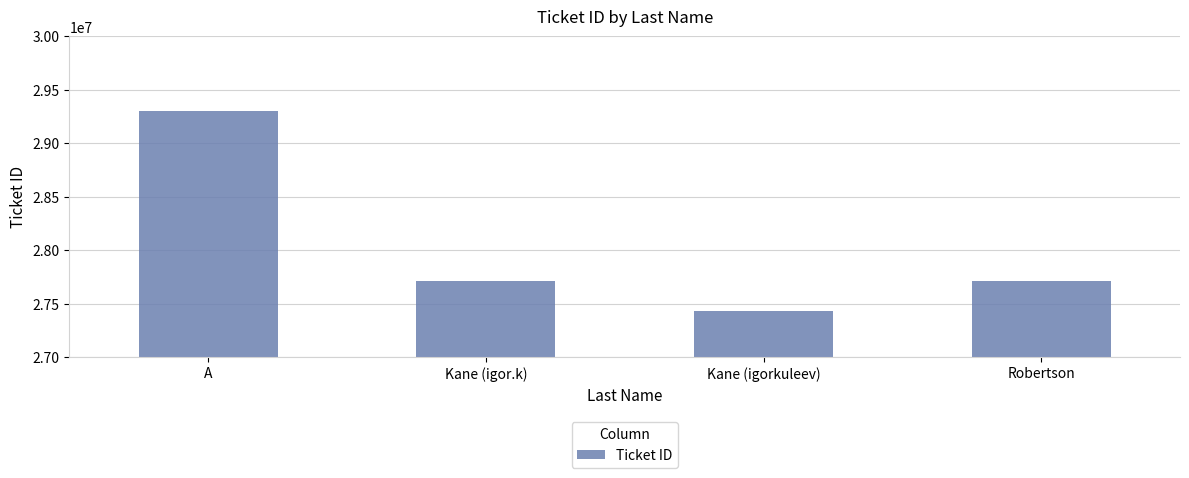

What is the label of the 4th bar from the left?

Robertson